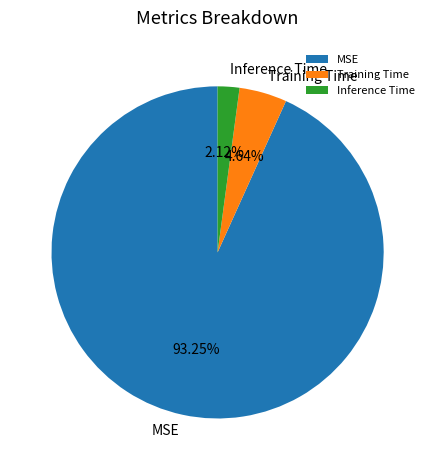

Combined, what portion of the pie is Training Time and Inference Time?

6.8%